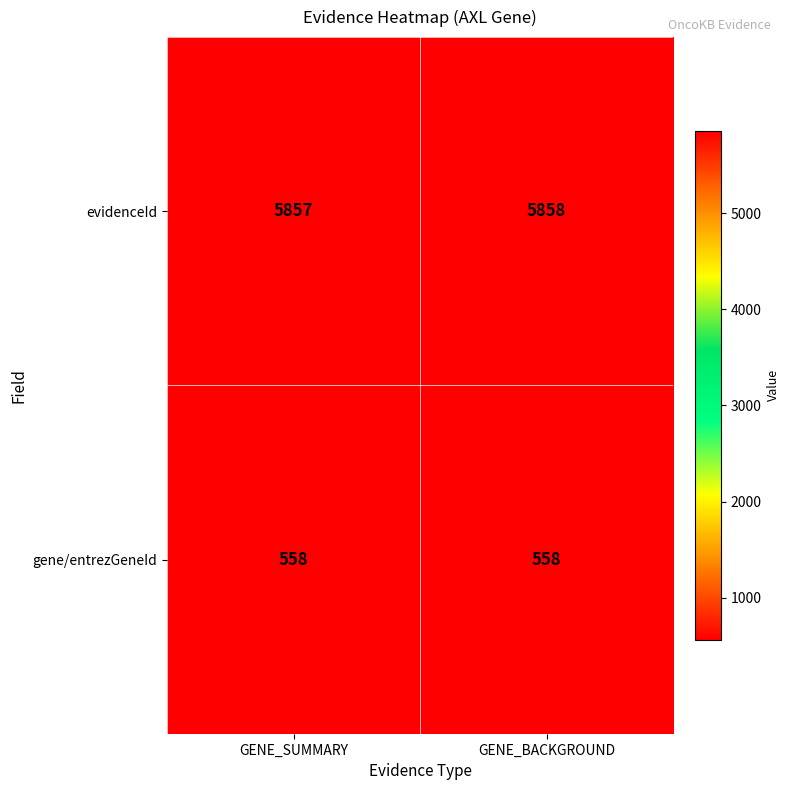

What is the maximum value for gene/entrezGeneId?

558